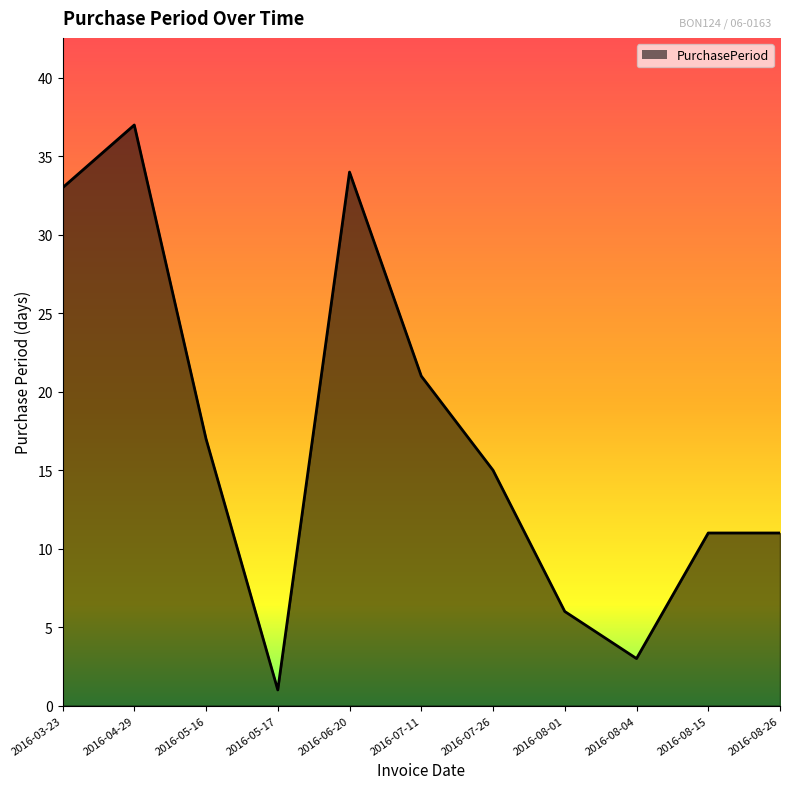

Reading right to left, list all the values displayed in this chart.

2016-08-26=11	2016-08-15=11	2016-08-04=3	2016-08-01=6	2016-07-26=15	2016-07-11=21	2016-06-20=34	2016-05-17=1	2016-05-16=17	2016-04-29=37	2016-03-23=33